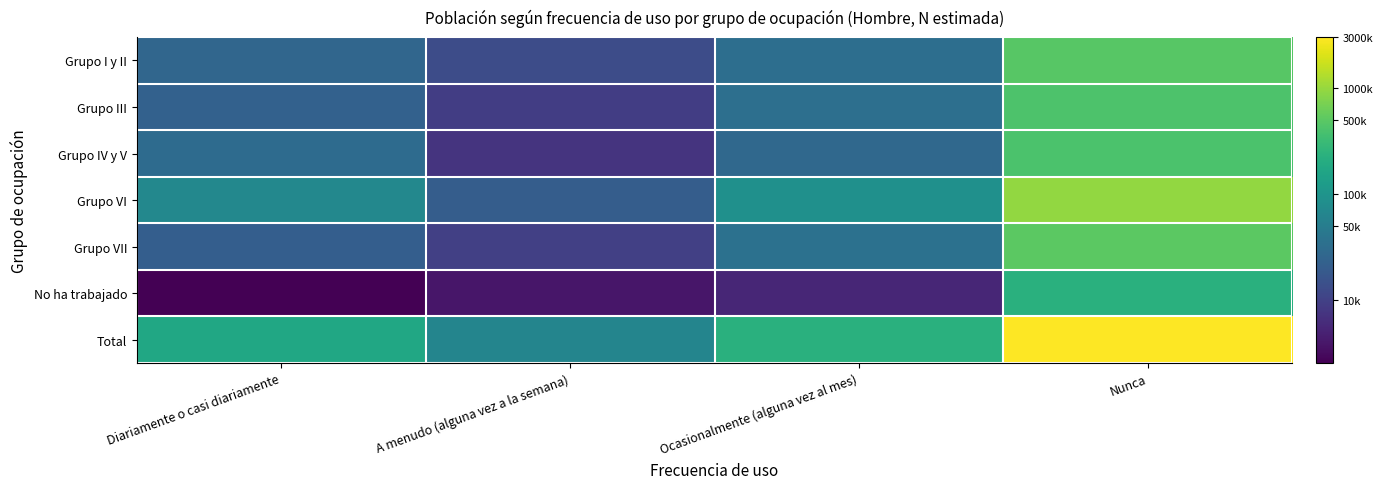

Reading left to right, extract all data points from this chart.

Grupo I y II: Diariamente o casi diariamente=4.4	A menudo (alguna vez a la semana)=4.1	Ocasionalmente (alguna vez al mes)=4.5	Nunca=5.7
Grupo III: Diariamente o casi diariamente=4.4	A menudo (alguna vez a la semana)=4.0	Ocasionalmente (alguna vez al mes)=4.5	Nunca=5.6
Grupo IV y V: Diariamente o casi diariamente=4.5	A menudo (alguna vez a la semana)=3.9	Ocasionalmente (alguna vez al mes)=4.4	Nunca=5.6
Grupo VI: Diariamente o casi diariamente=4.8	A menudo (alguna vez a la semana)=4.3	Ocasionalmente (alguna vez al mes)=4.9	Nunca=6.0
Grupo VII: Diariamente o casi diariamente=4.3	A menudo (alguna vez a la semana)=4.0	Ocasionalmente (alguna vez al mes)=4.6	Nunca=5.7
No ha trabajado: Diariamente o casi diariamente=3.4	A menudo (alguna vez a la semana)=3.6	Ocasionalmente (alguna vez al mes)=3.7	Nunca=5.4
Total: Diariamente o casi diariamente=5.2	A menudo (alguna vez a la semana)=4.8	Ocasionalmente (alguna vez al mes)=5.4	Nunca=6.5